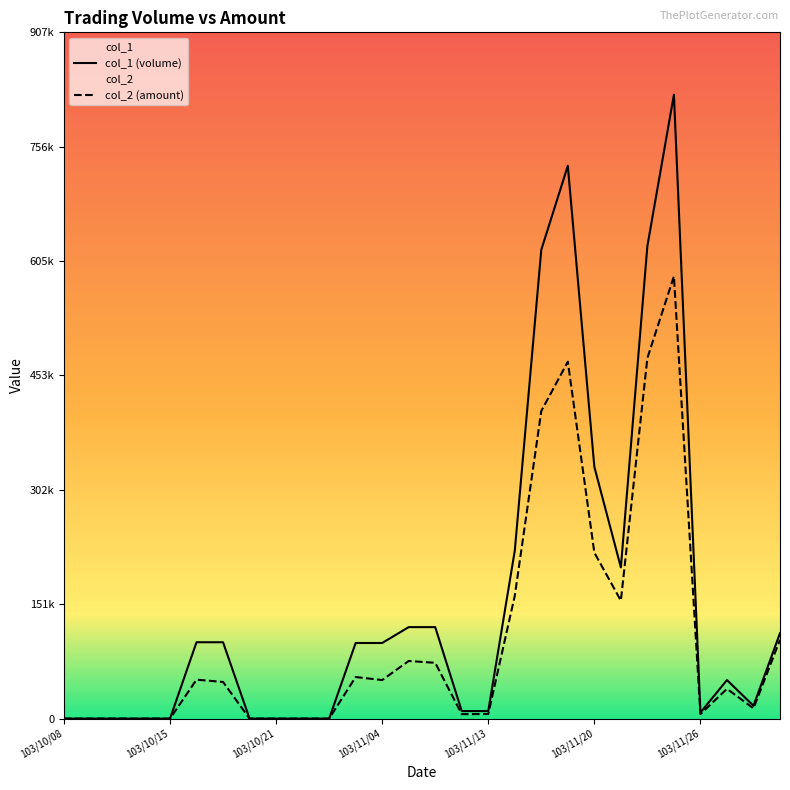

What is the total value across all series at 17?

384430